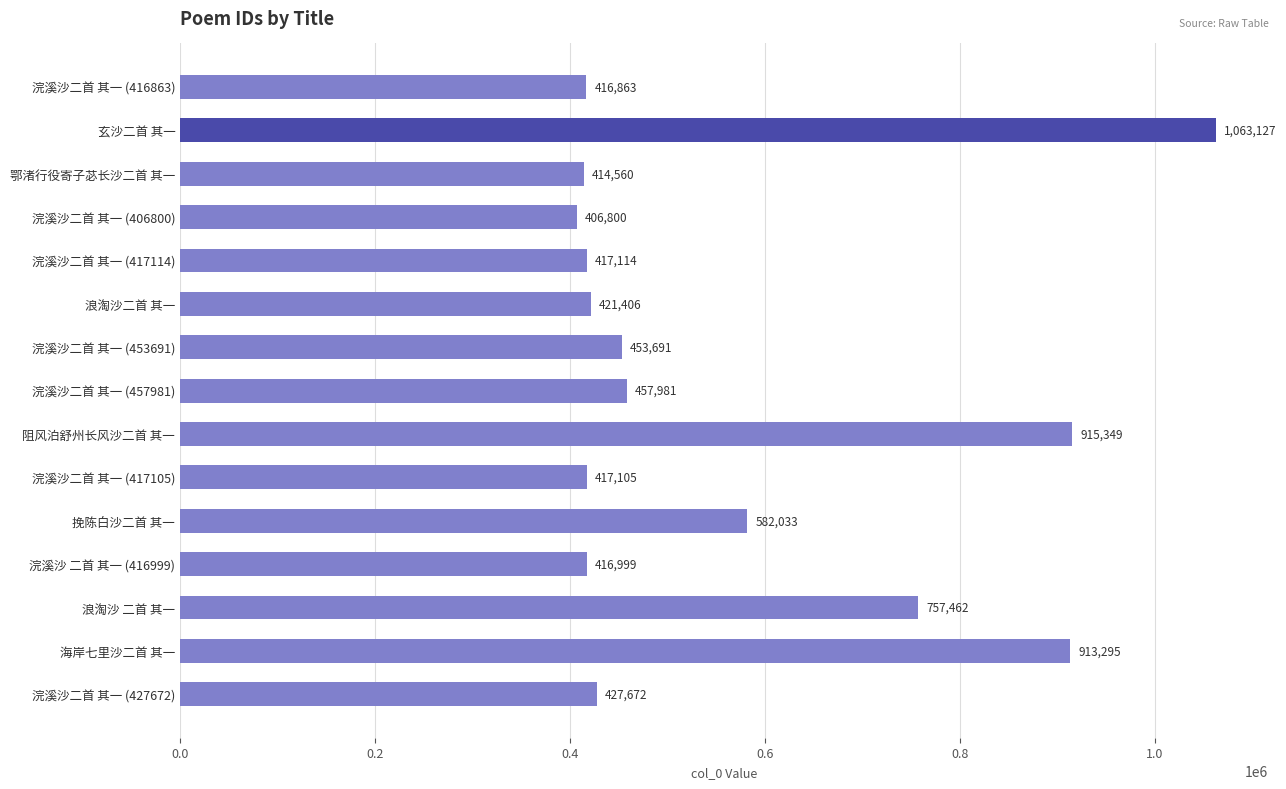

What is the change in value from 浣溪沙二首 其一 (406800) to 浣溪沙 二首 其一 (416999)?

+10199